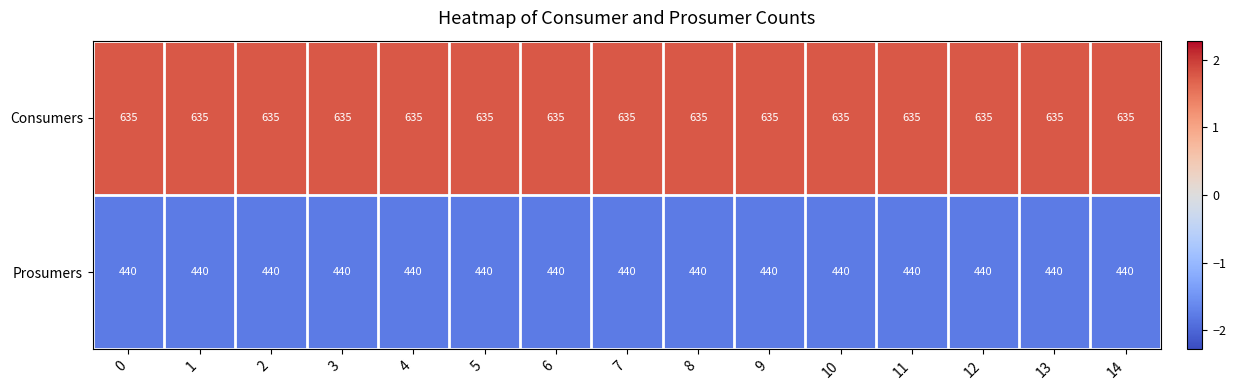

What is the sum of all Consumers values?

9525